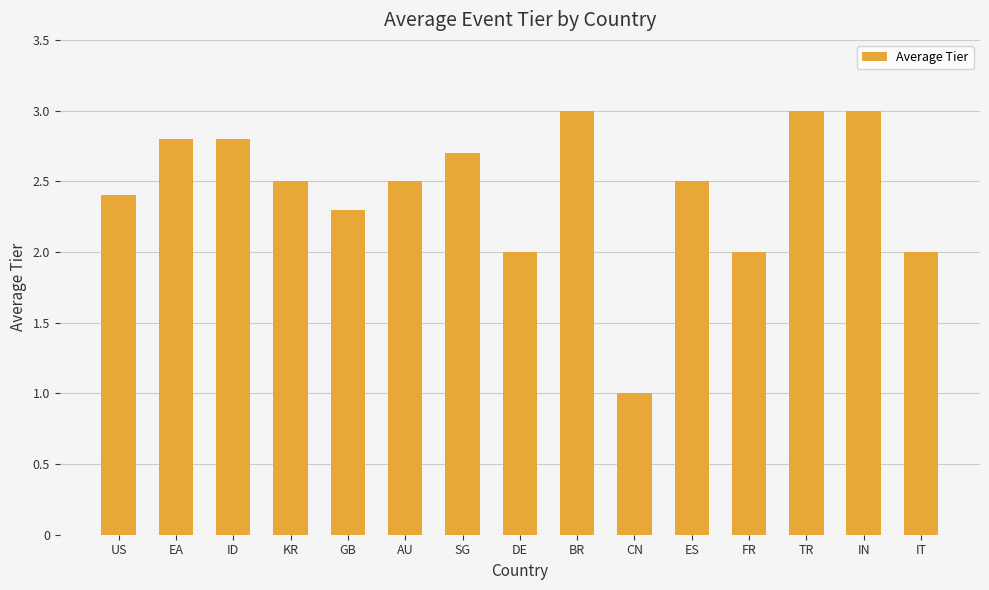

How many bars are there in total?

15